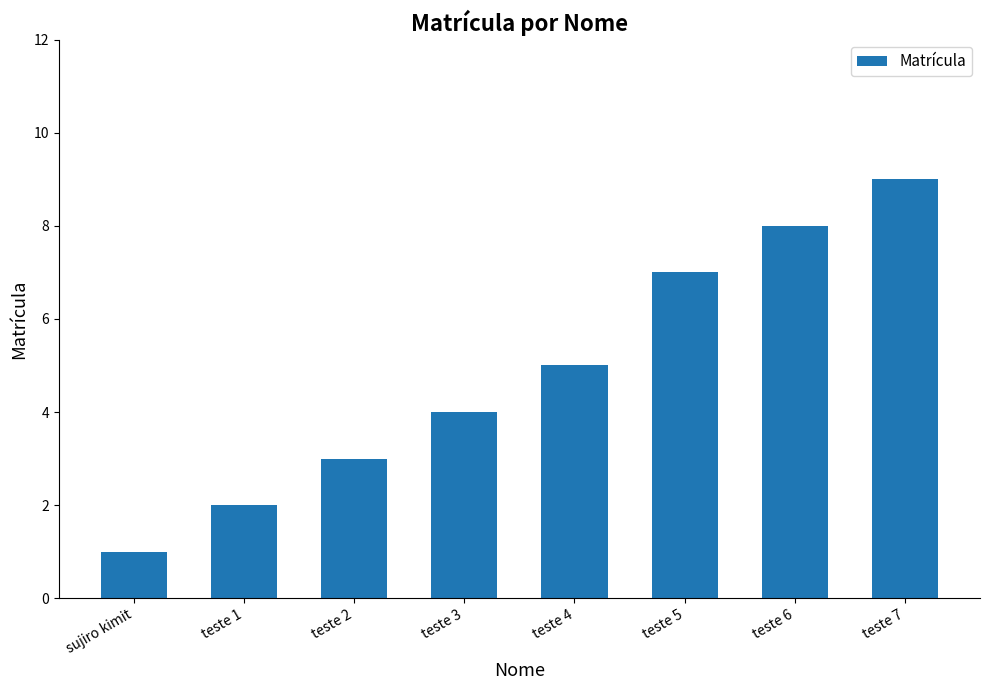

What position from the left is teste 3?

4